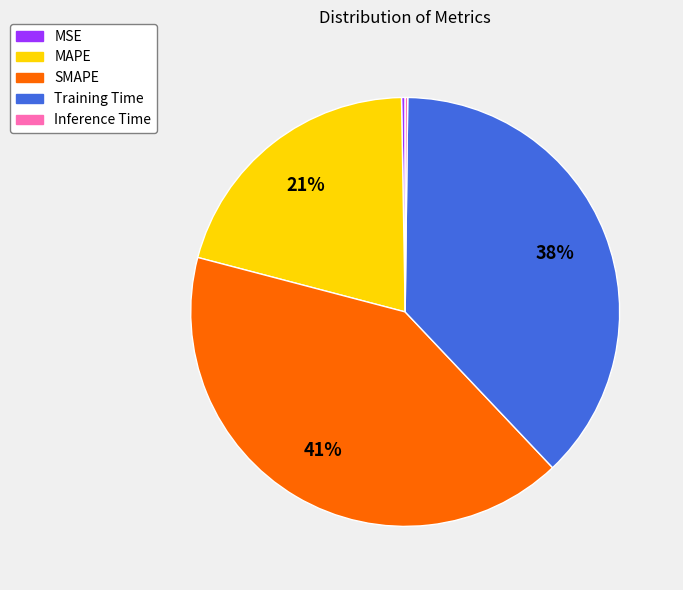

To the nearest percent, what is the average slice percentage?

20%